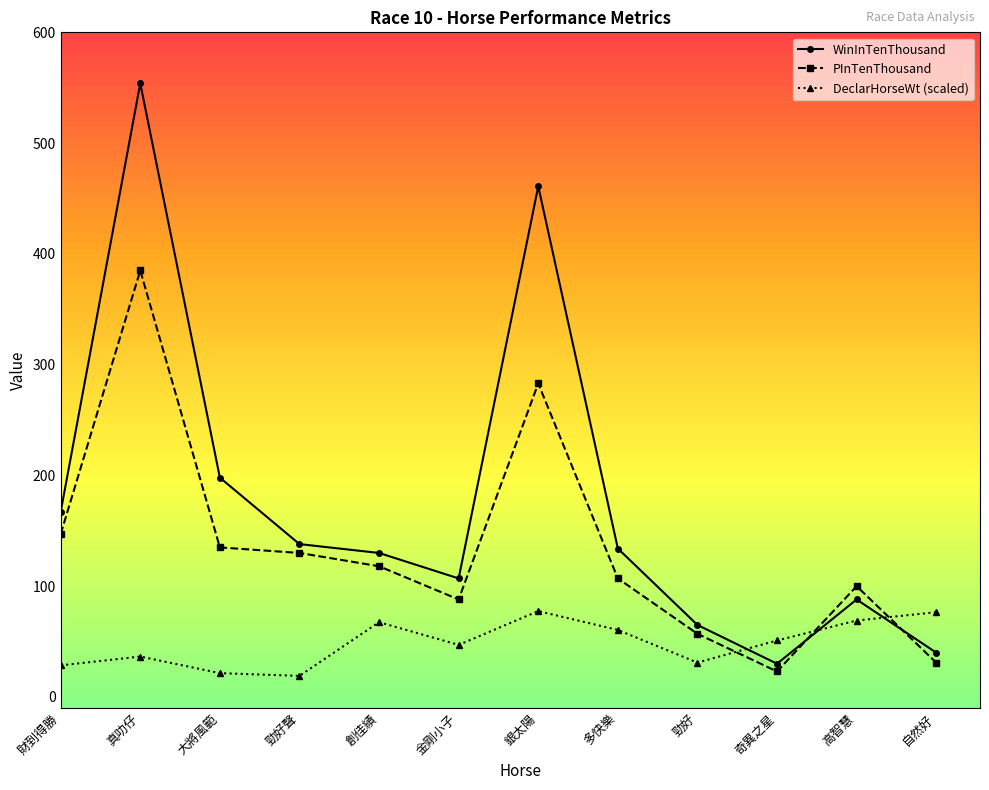

Which series changed the most between 財到得勝 and 真叻仔?

WinInTenThousand